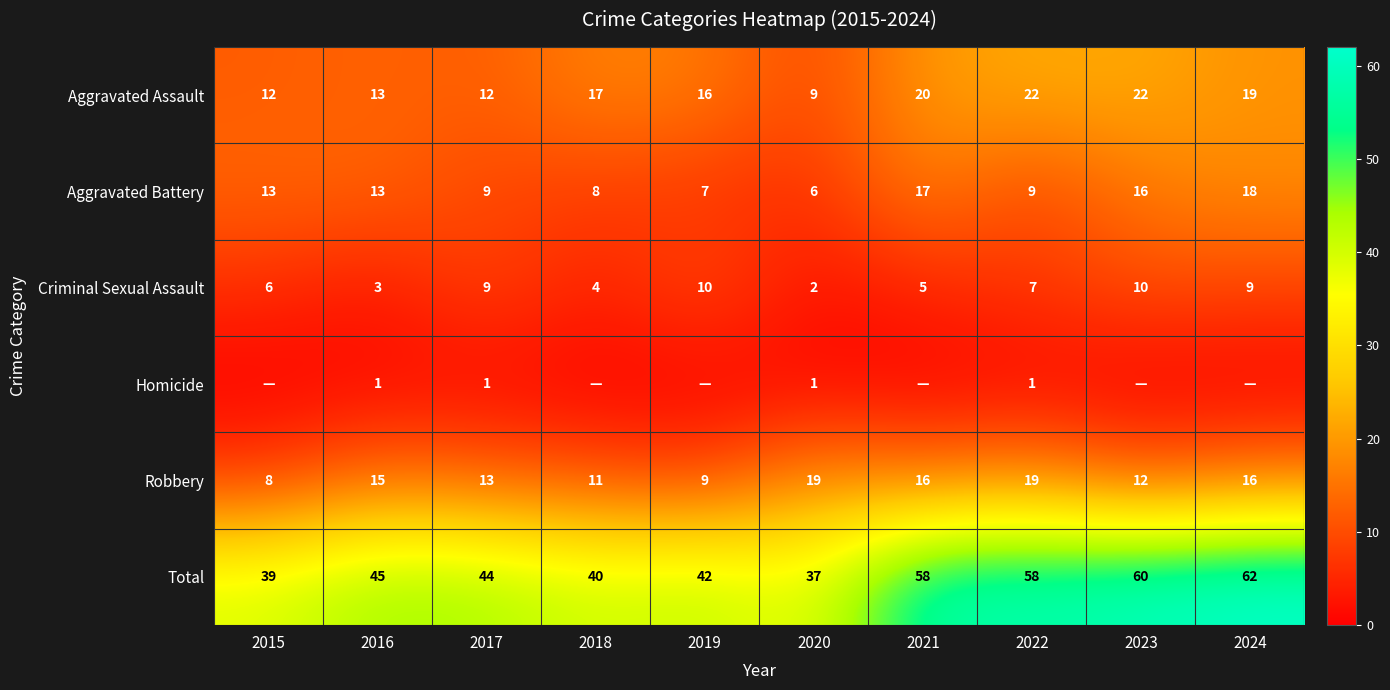

At which category is the sum across all series the highest?

2024